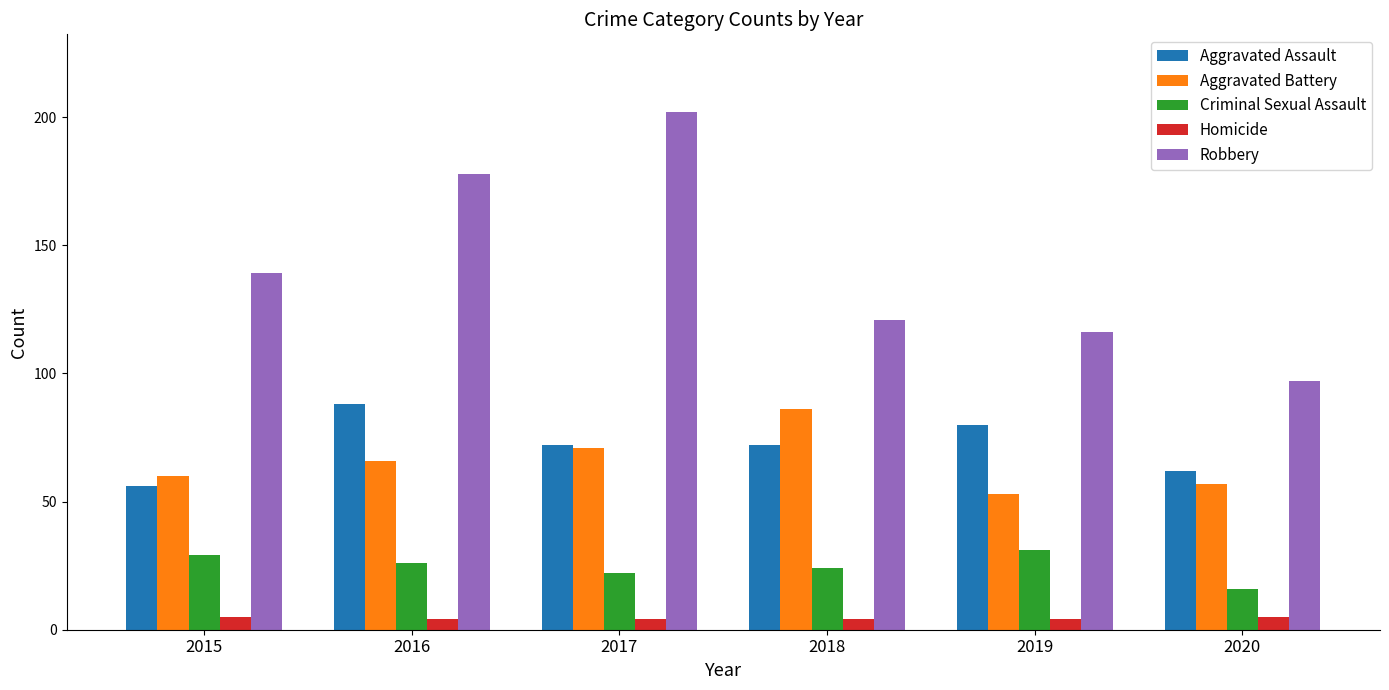

Which label corresponds to the largest value in the chart?

2017